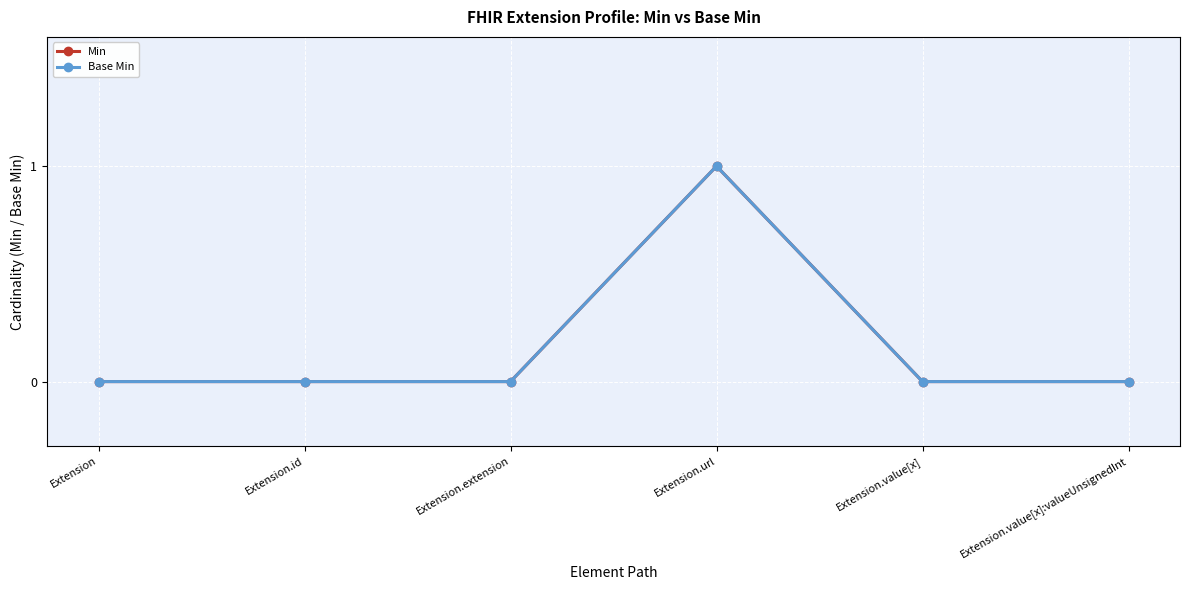

Is this an area chart (filled region under the line)?

No